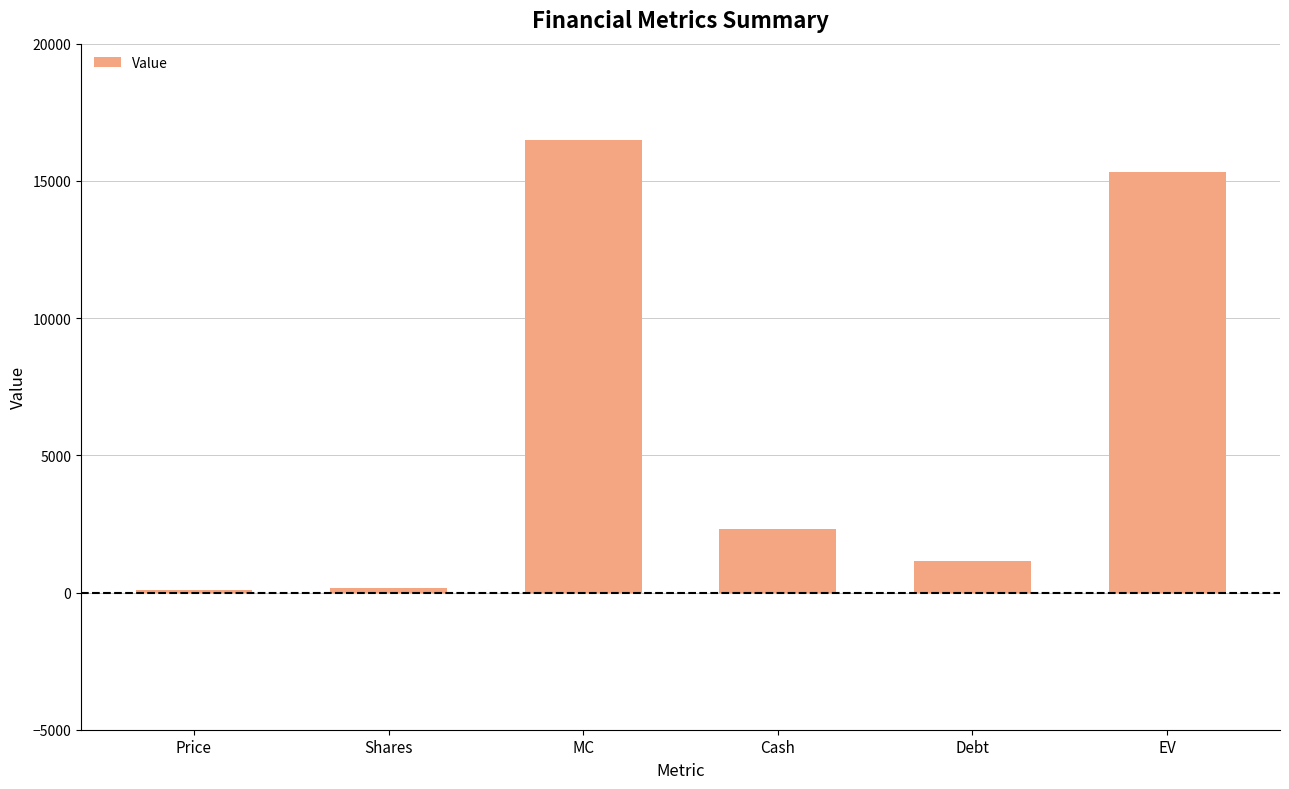

What is the label of the 6th bar from the right?

Price